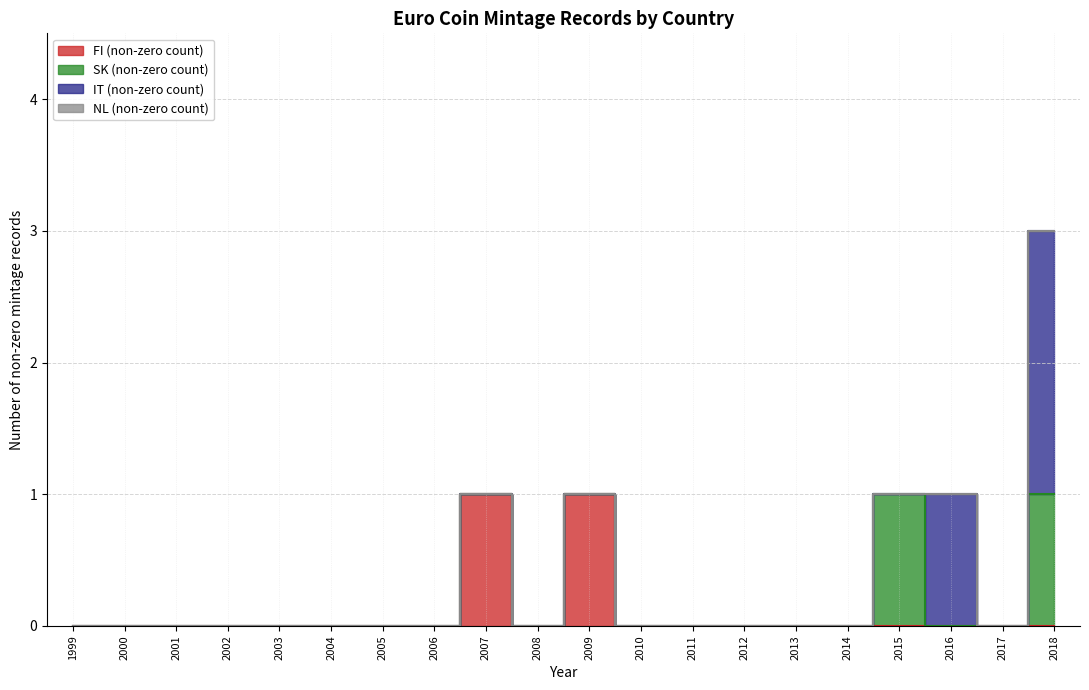

At which category does the chart reach its minimum across all series?

1999